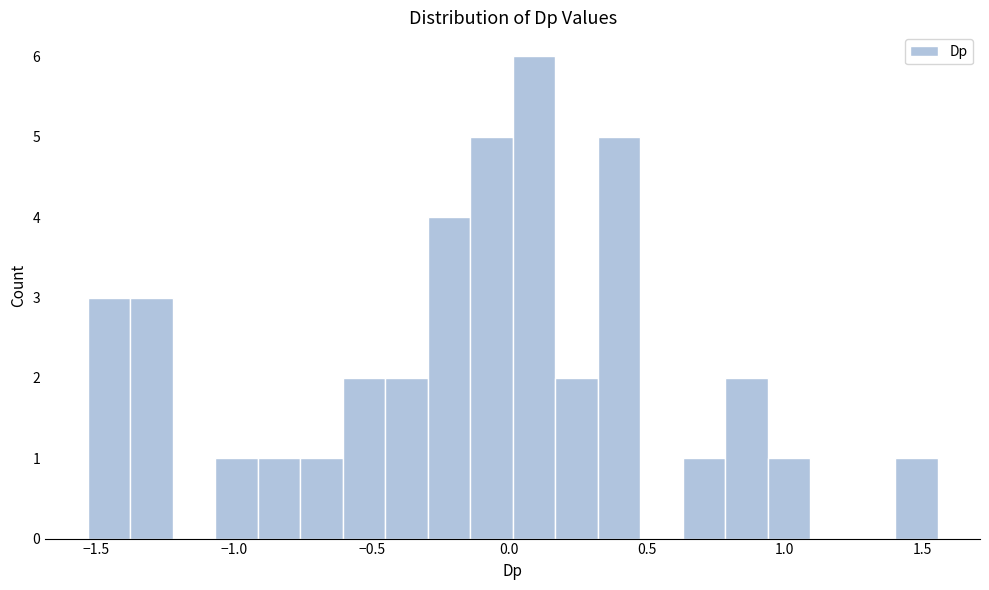

Around what value on the x-axis is the tallest bar? Give the approximate position of its centre, as read against the axis.

0.10